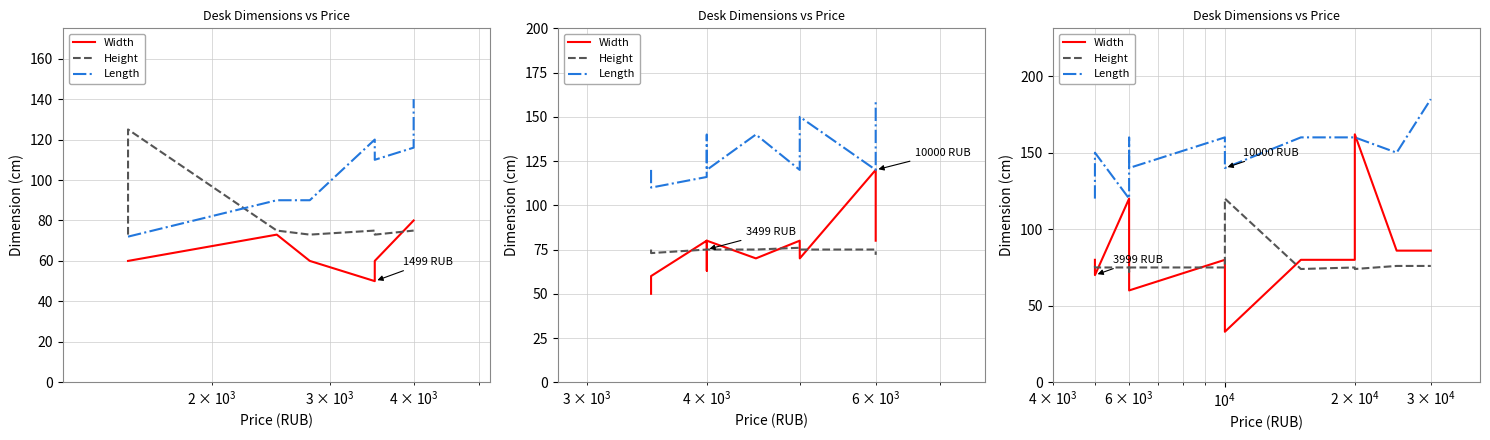

How many data points in Width are less than 80?

3